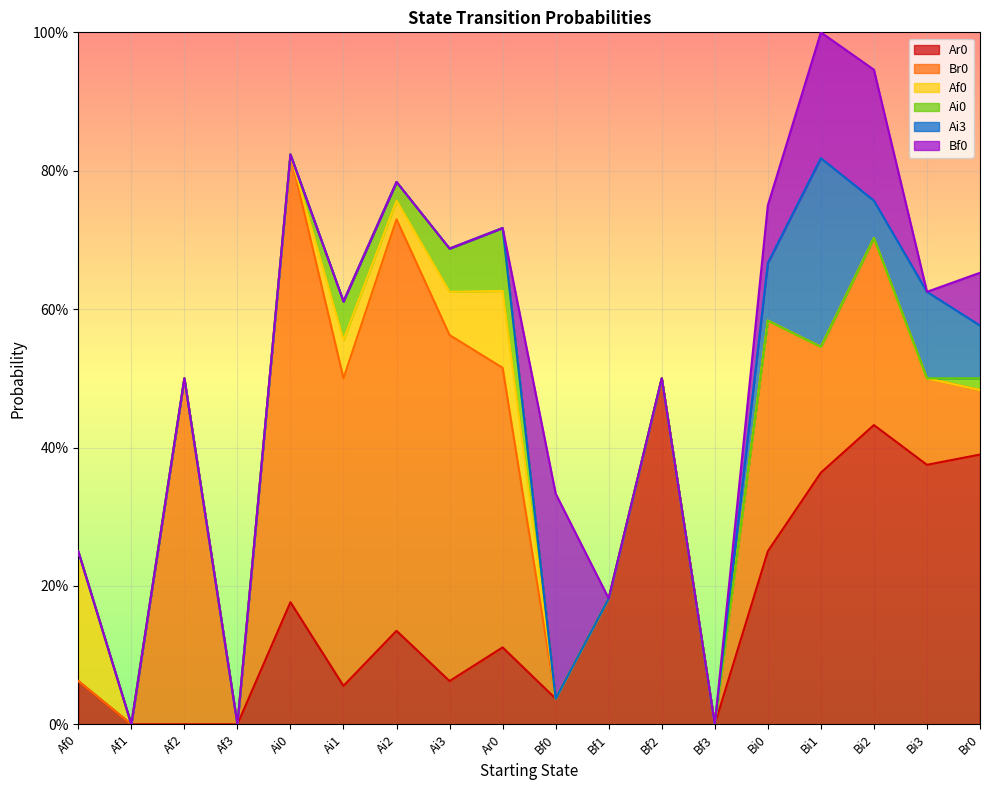

Which category has the lowest value across all series?

Af1